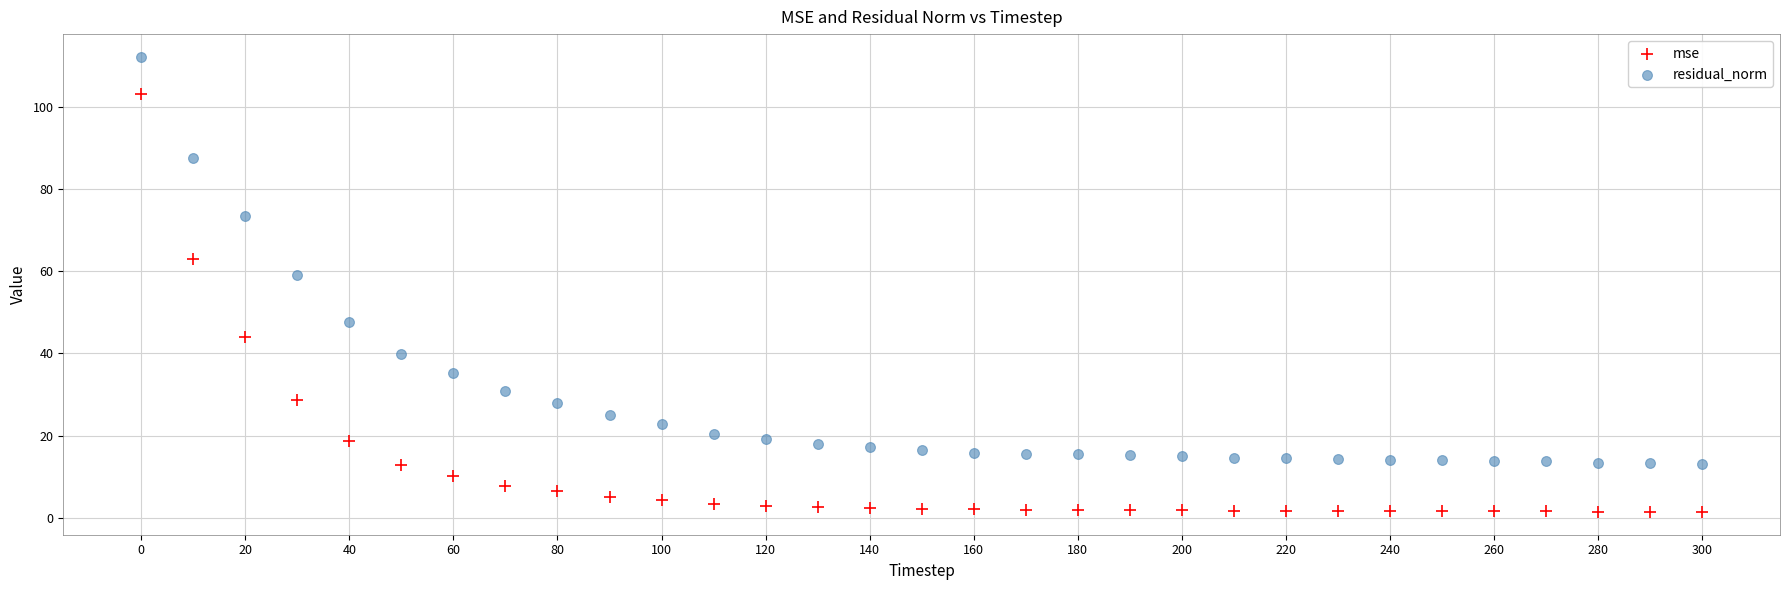

Which series has the largest Y range (max minus min)?

mse